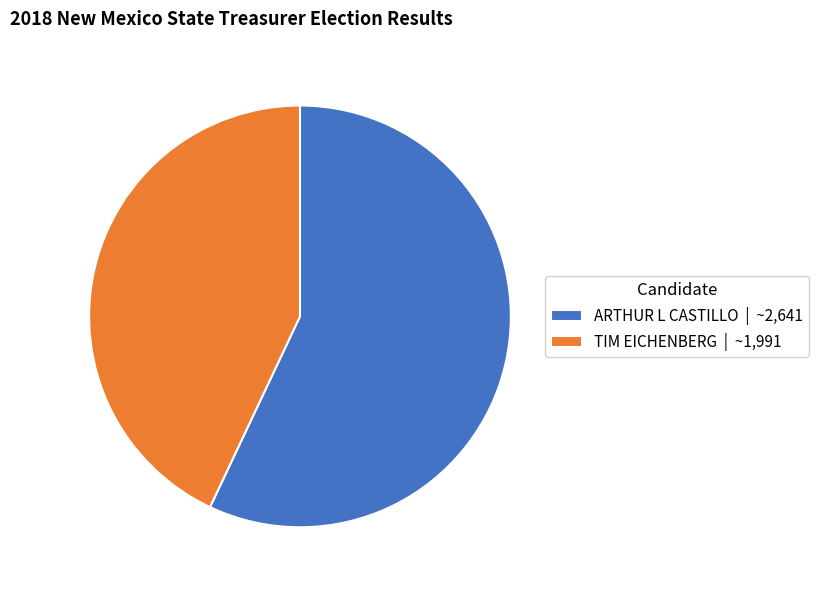

Which slice represents more than half of the pie?

ARTHUR L CASTILLO